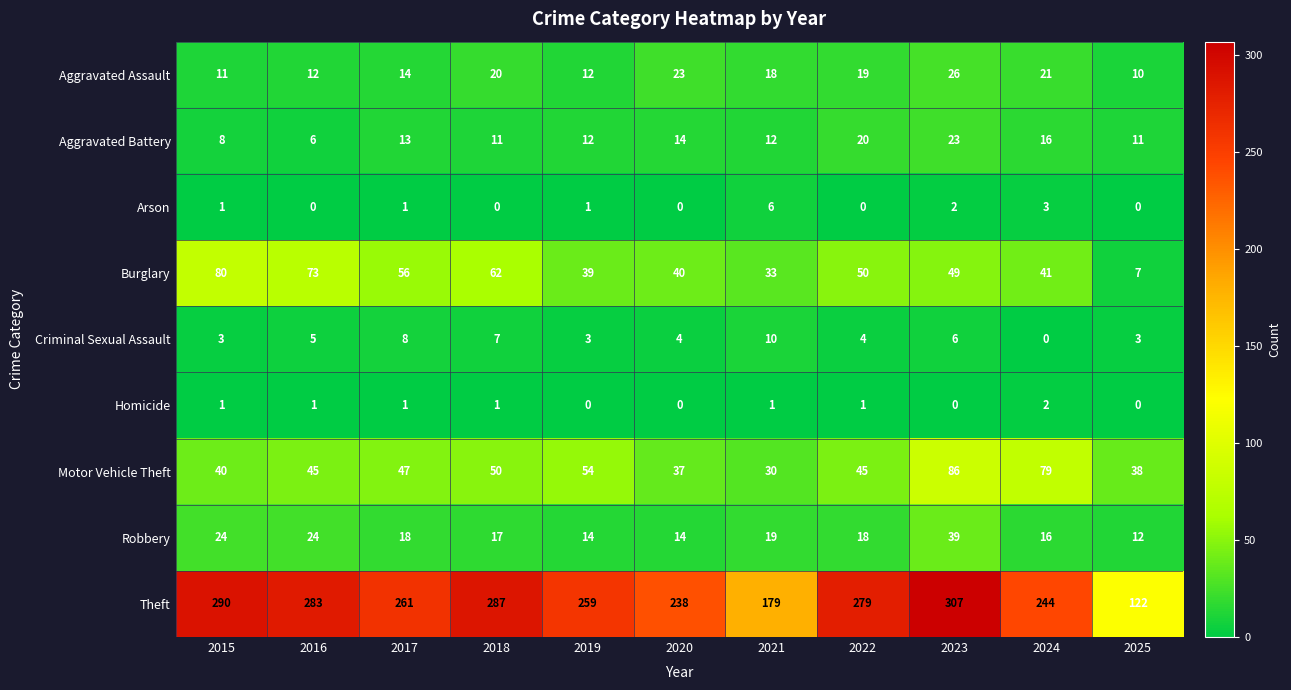

What is the difference between the maximum and second lowest values in the Criminal Sexual Assault series?

7